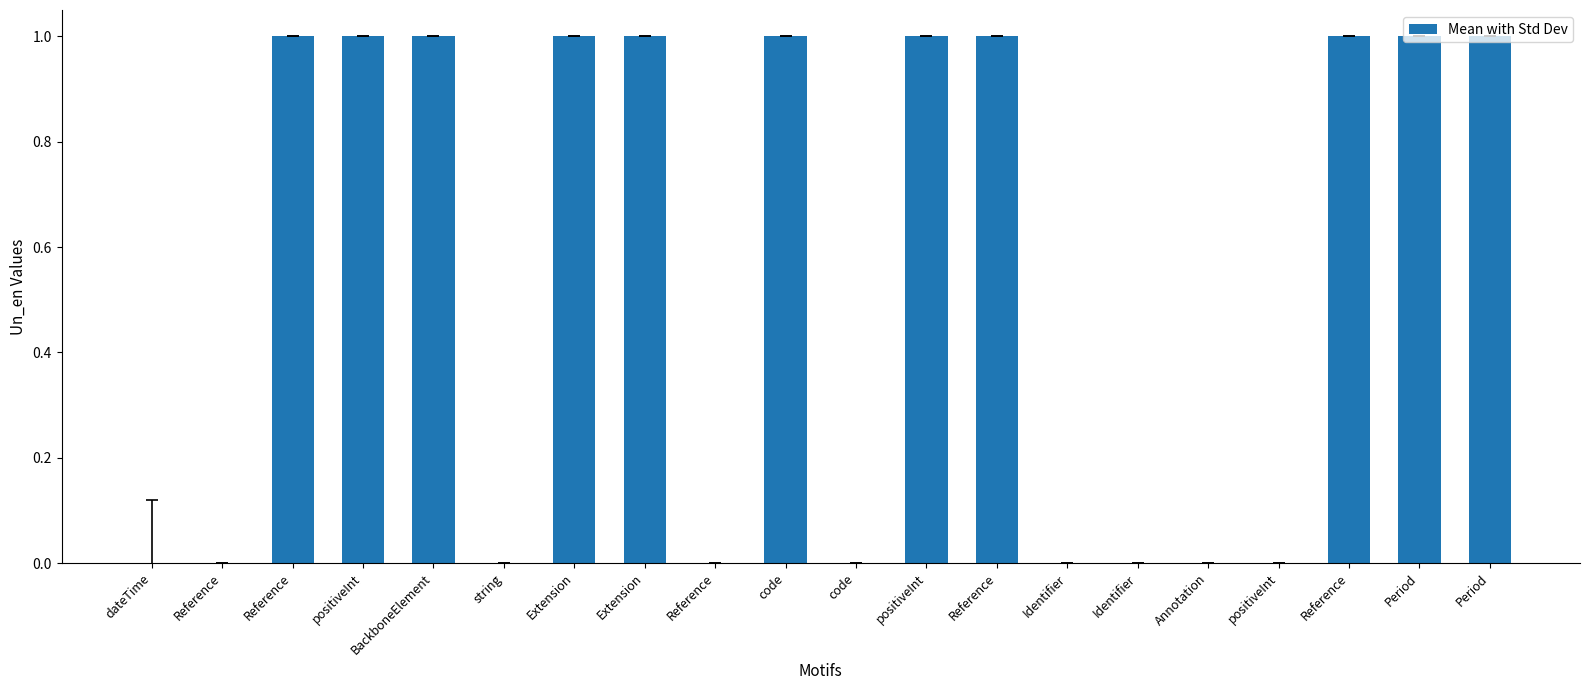

What is the maximum value shown in the chart?

1